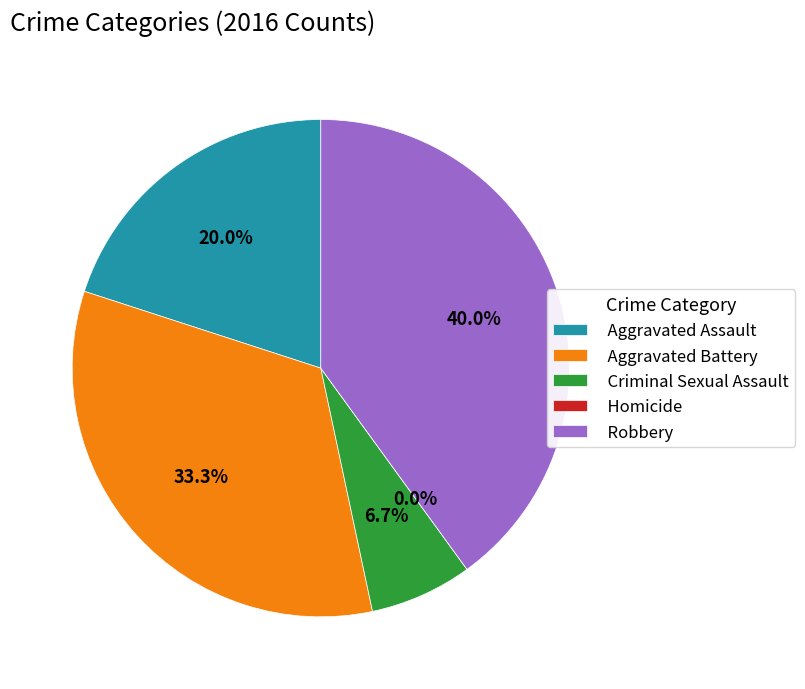

How many segments does this pie chart have?

5